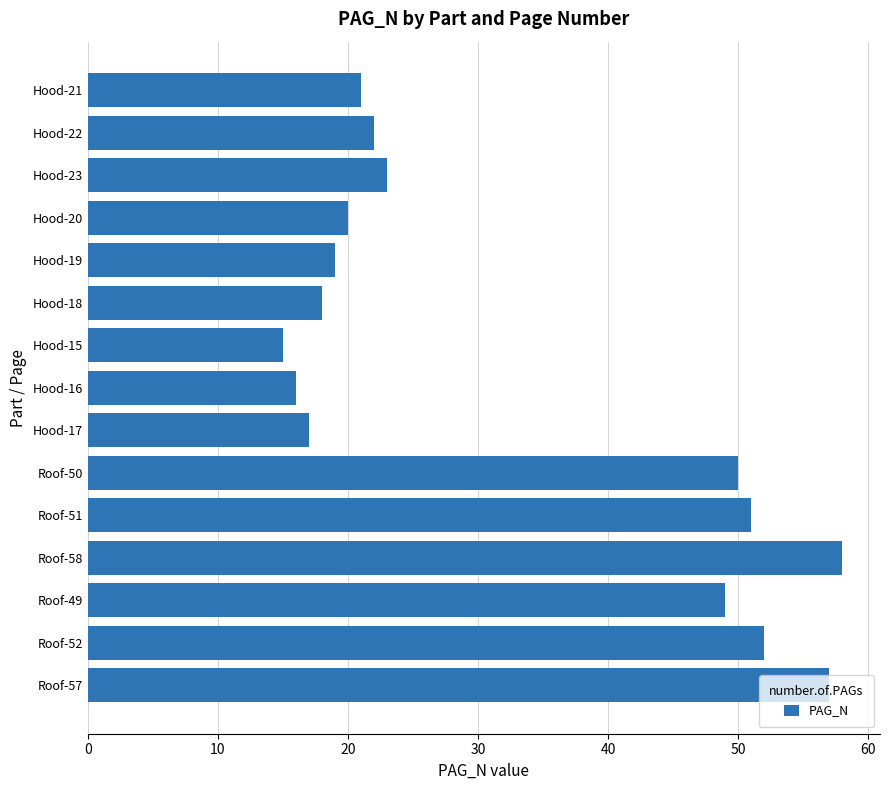

Are the bars horizontal?

Yes